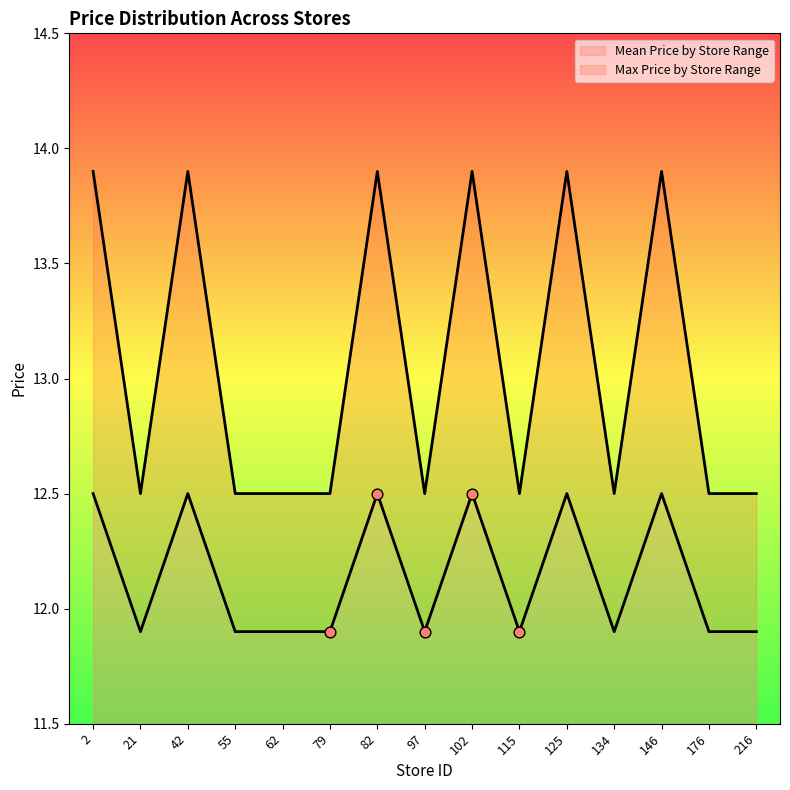

Which series reaches the maximum Y coordinate?

Max Price by Store Range